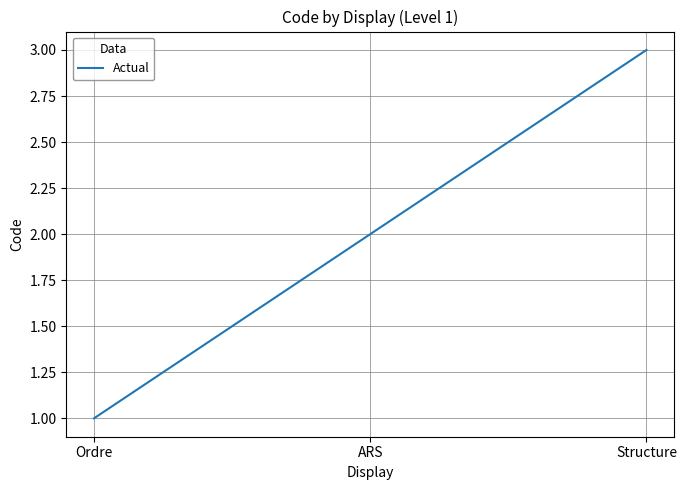

Approximately how many times larger is the value at Structure compared to Ordre?

3.0